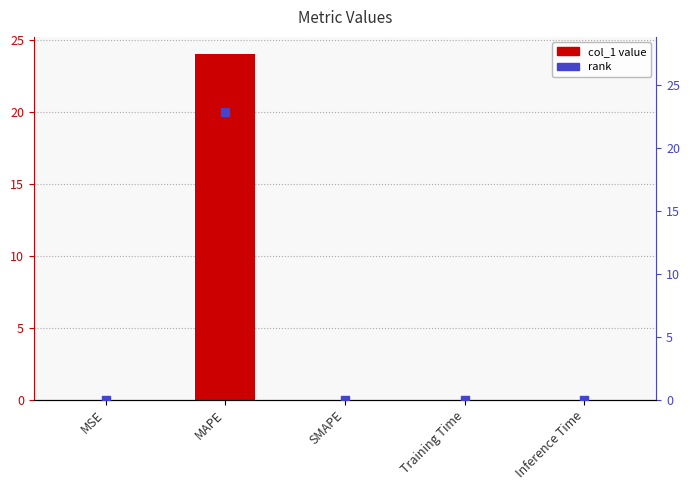

What are all the series names shown in the legend?

col_1, rank